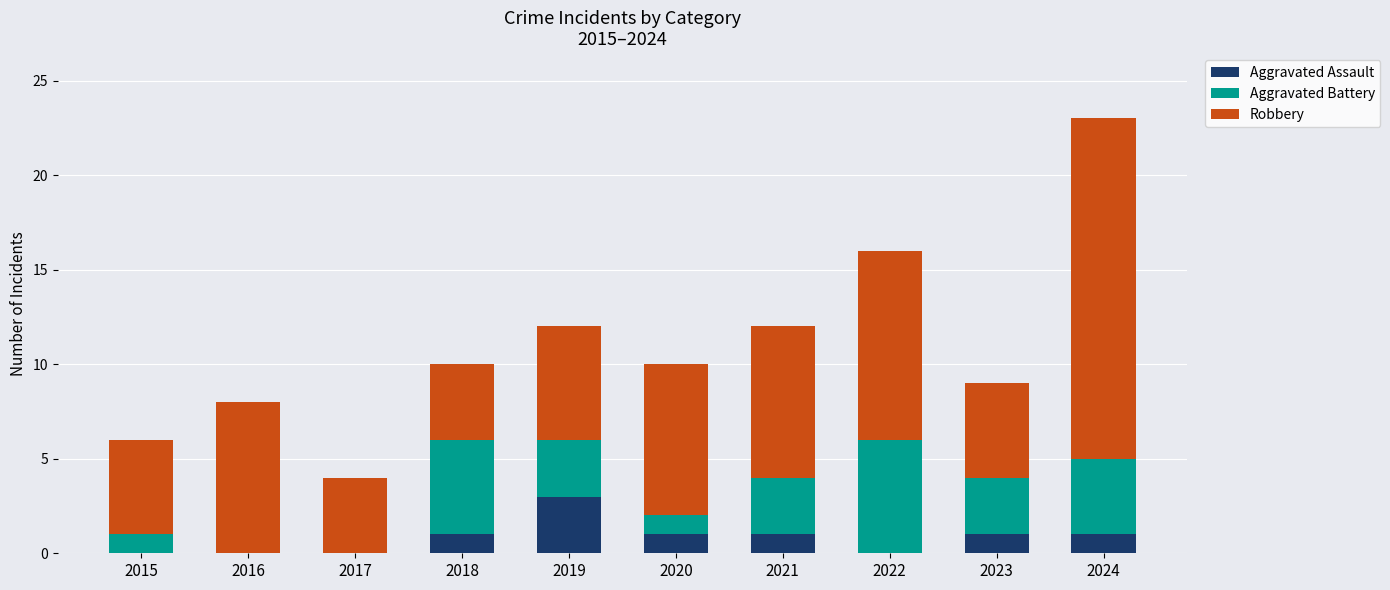

How many distinct data groups are displayed?

3